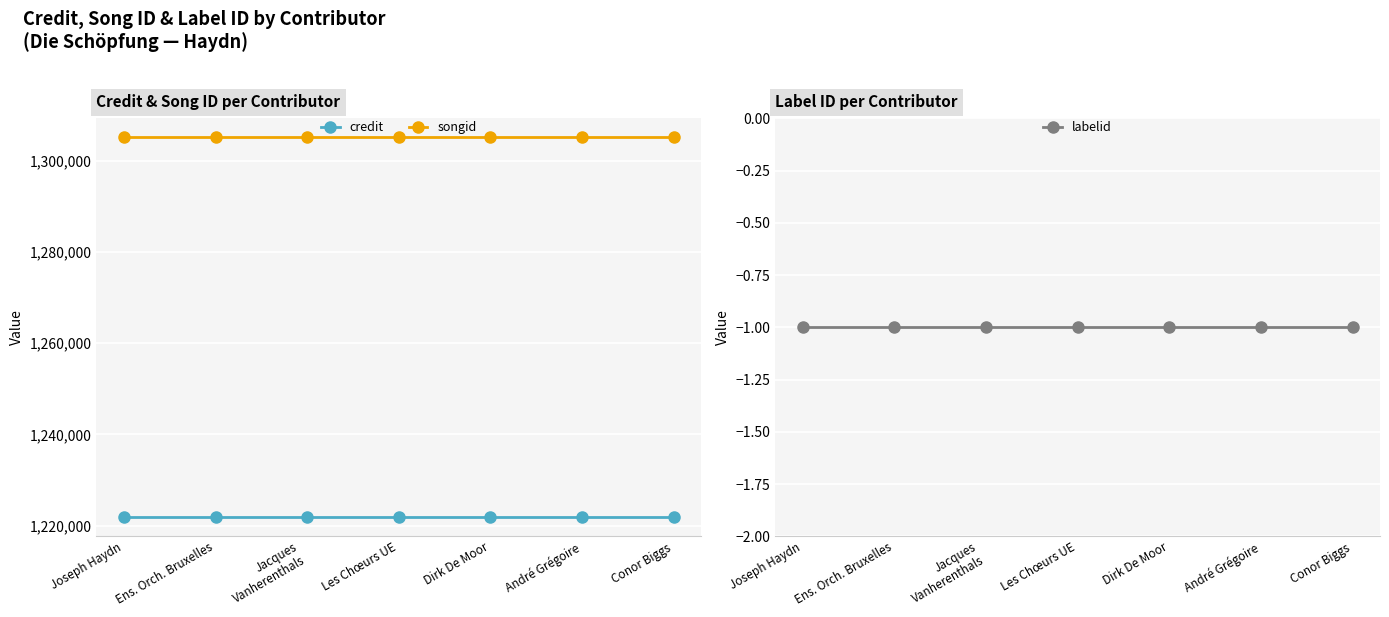

What is the label of the 2nd point from the left?

Ens. Orch. Bruxelles